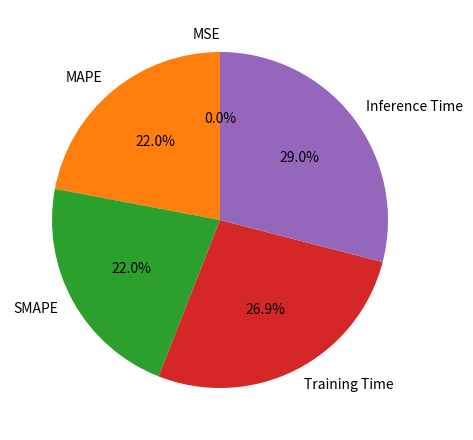

Is it true that MAPE is 22% of the pie?

True